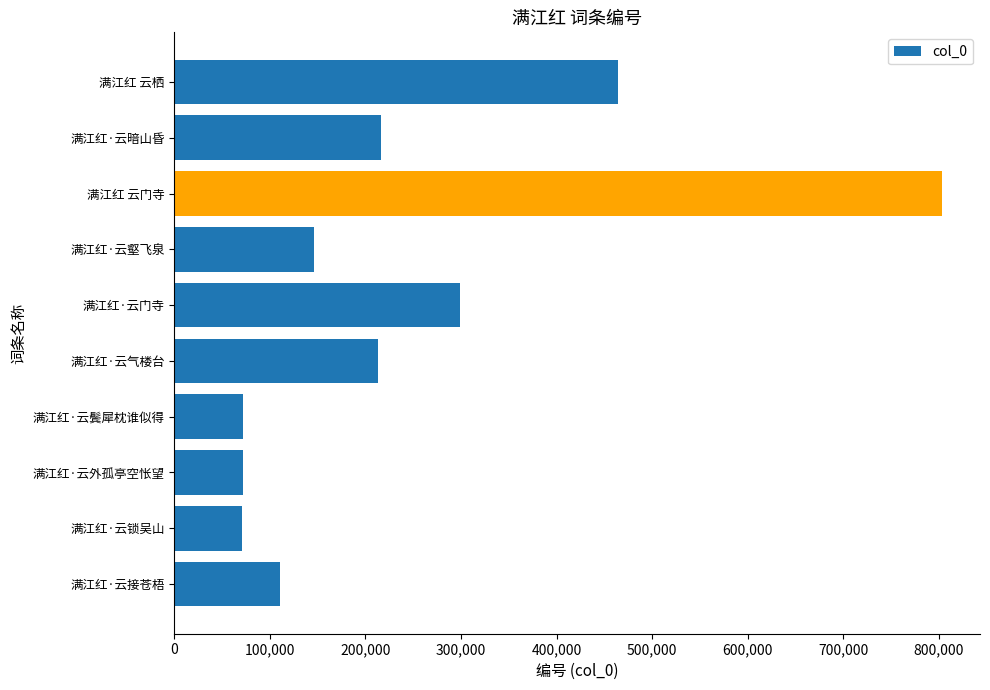

What is the maximum value shown in the chart?

802969